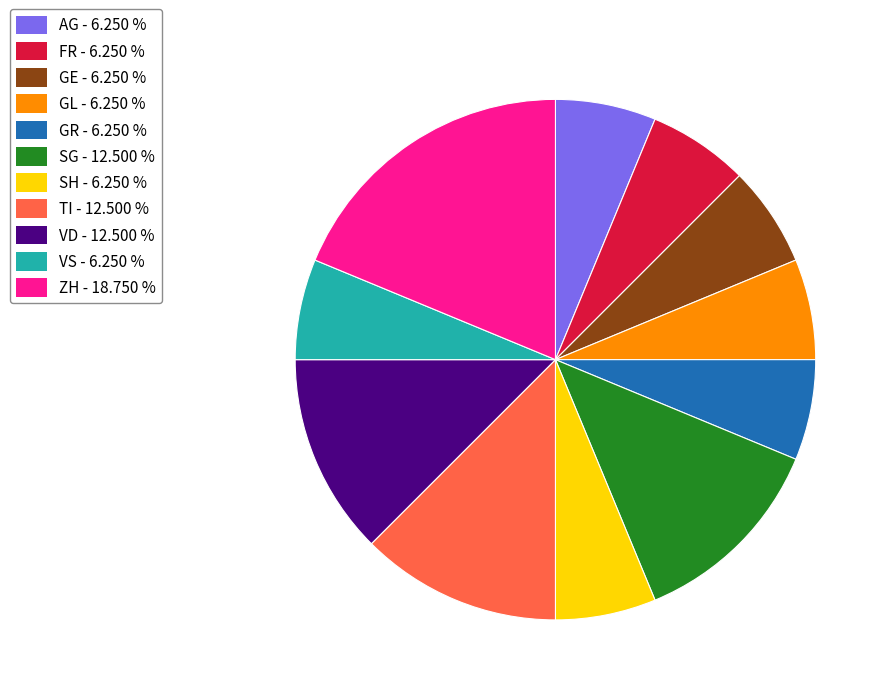

Is there any slice that represents more than half of the pie?

No